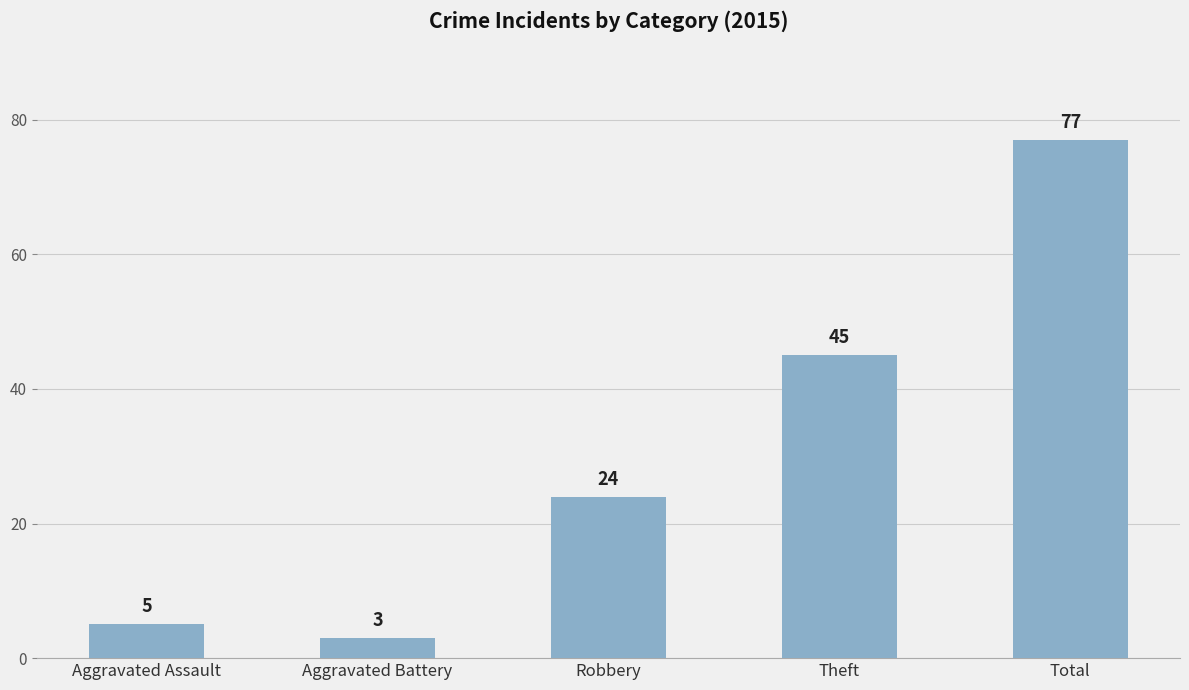

Approximately how many times larger is the value at Robbery compared to Aggravated Assault?

4.8